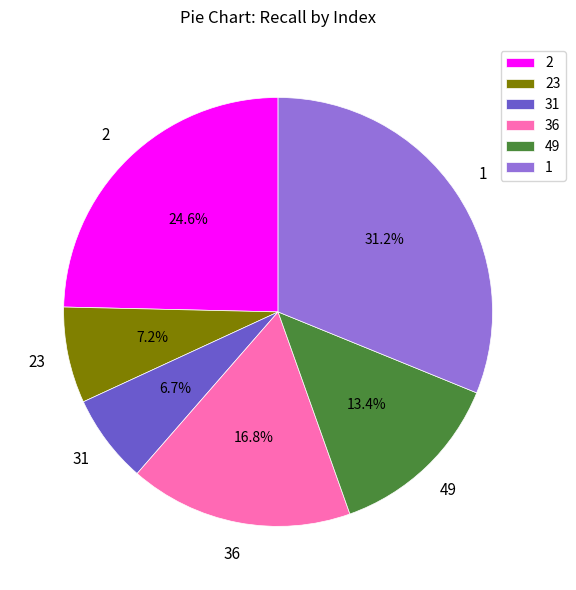

Does 2 account for over 50% of the chart?

No